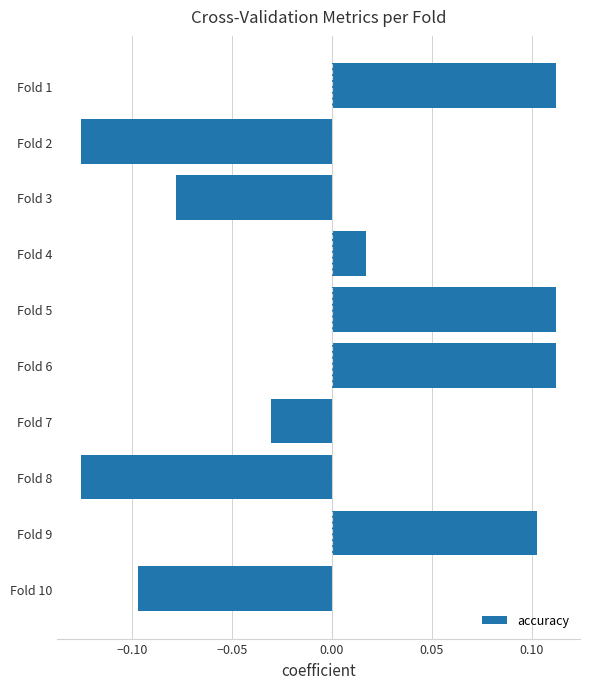

At which label is the value closest to 0?

Fold 4